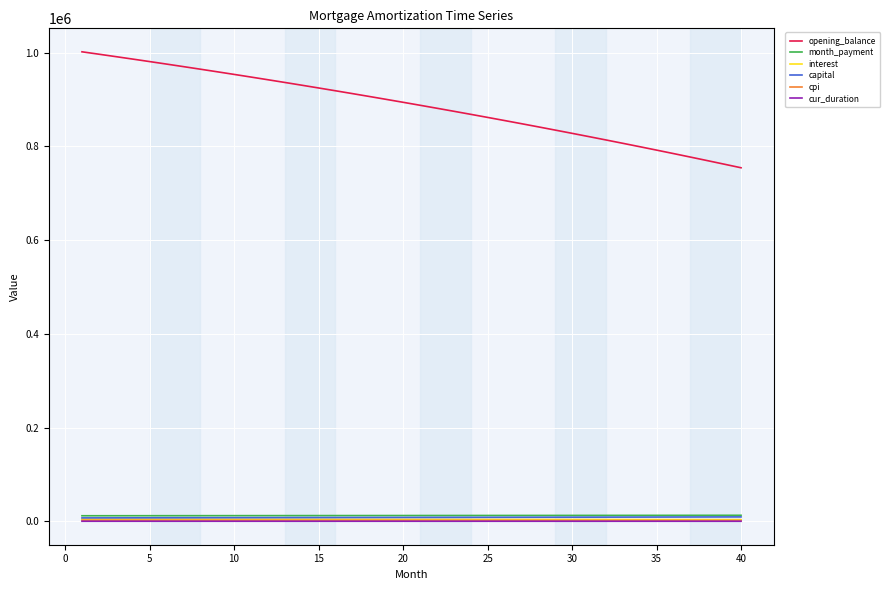

Which series has the largest total across all categories?

opening_balance